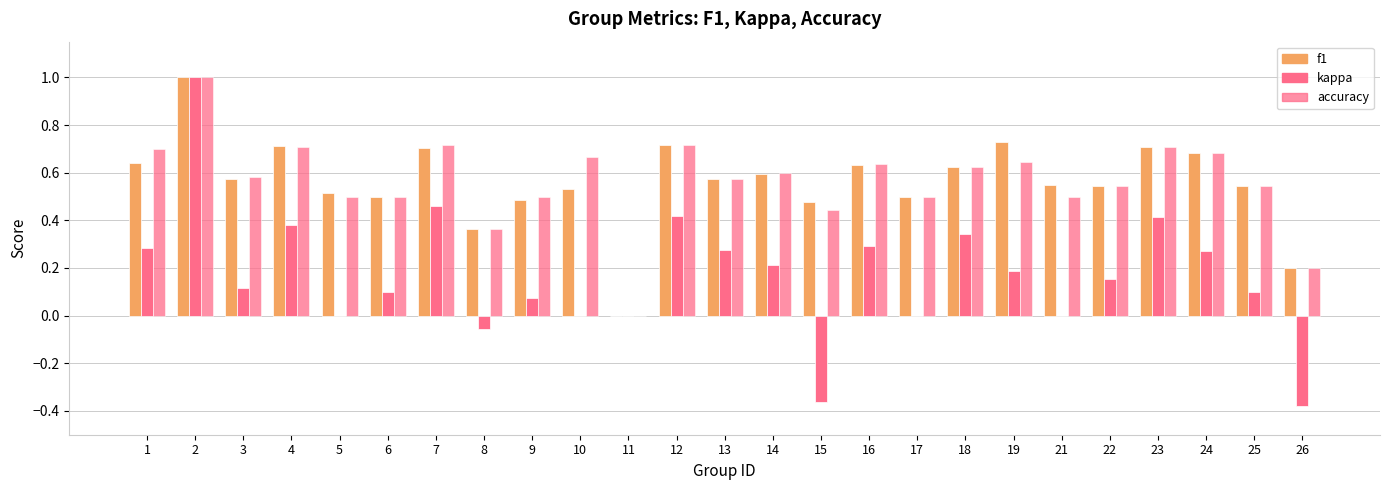

Count the number of categories in the chart.

25